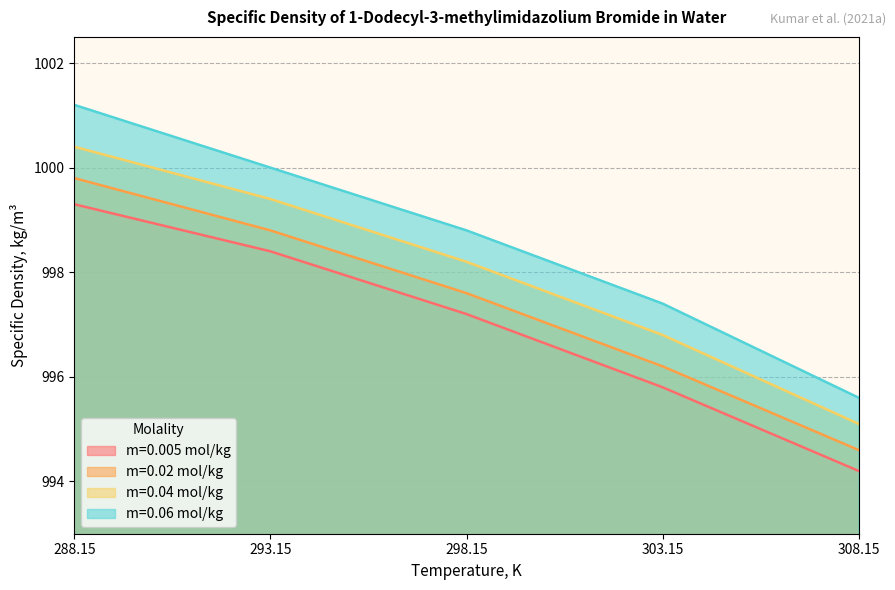

At 288.15, list the series in order from largest to smallest.

m=0.06 mol/kg, m=0.04 mol/kg, m=0.02 mol/kg, m=0.005 mol/kg